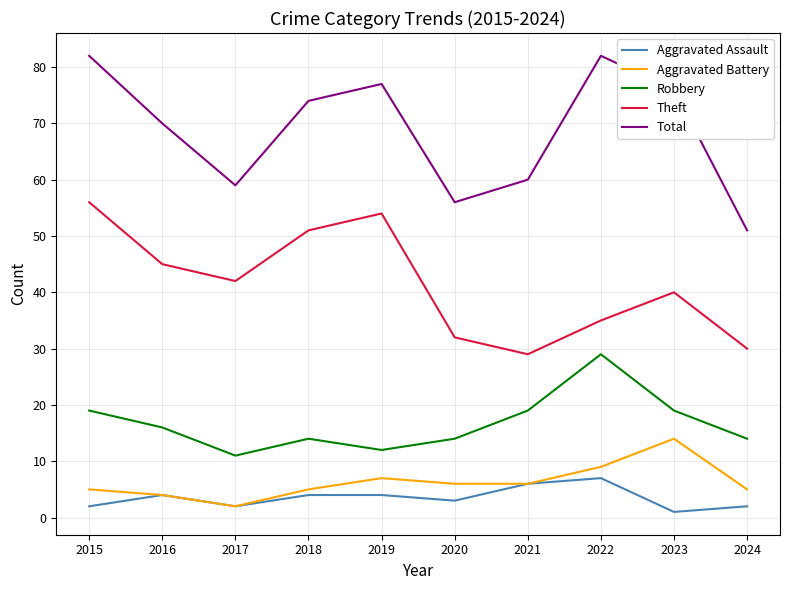

Count the number of data series in this chart.

5